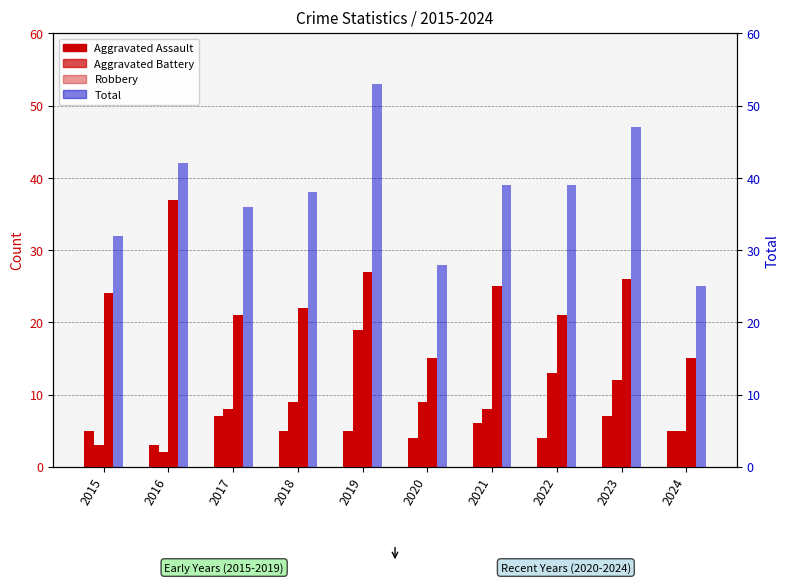

Is the value of Total at 2023 greater than the value of Aggravated Assault at 2019?

Yes